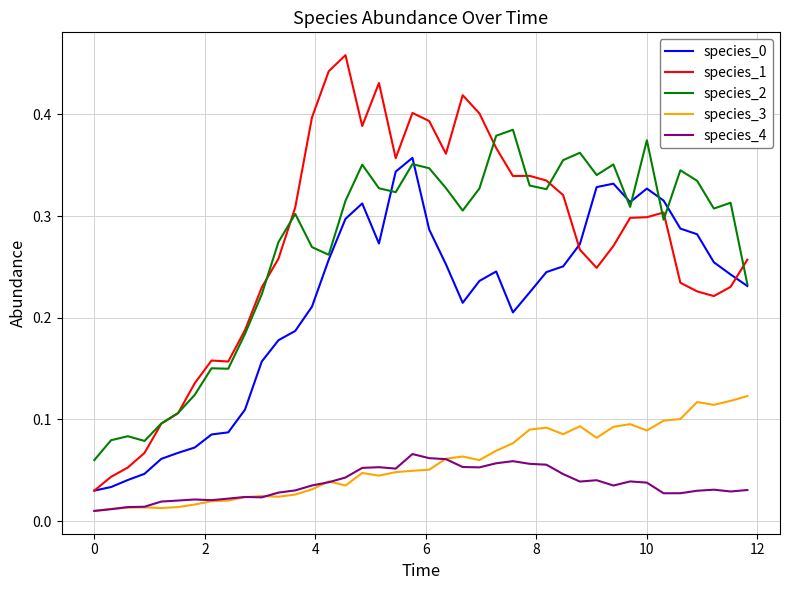

How many categories are shown in the chart?

40